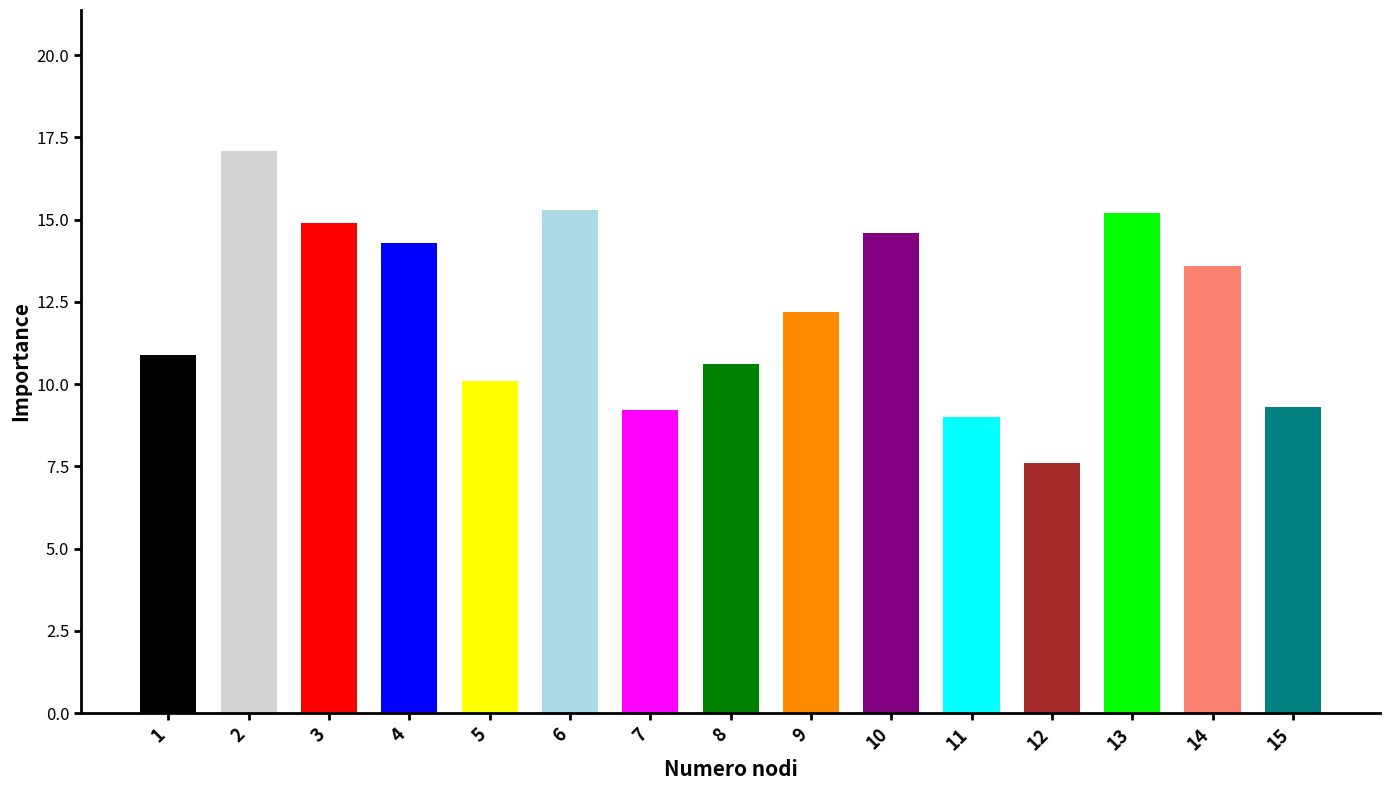

Which label corresponds to the largest value in the chart?

2